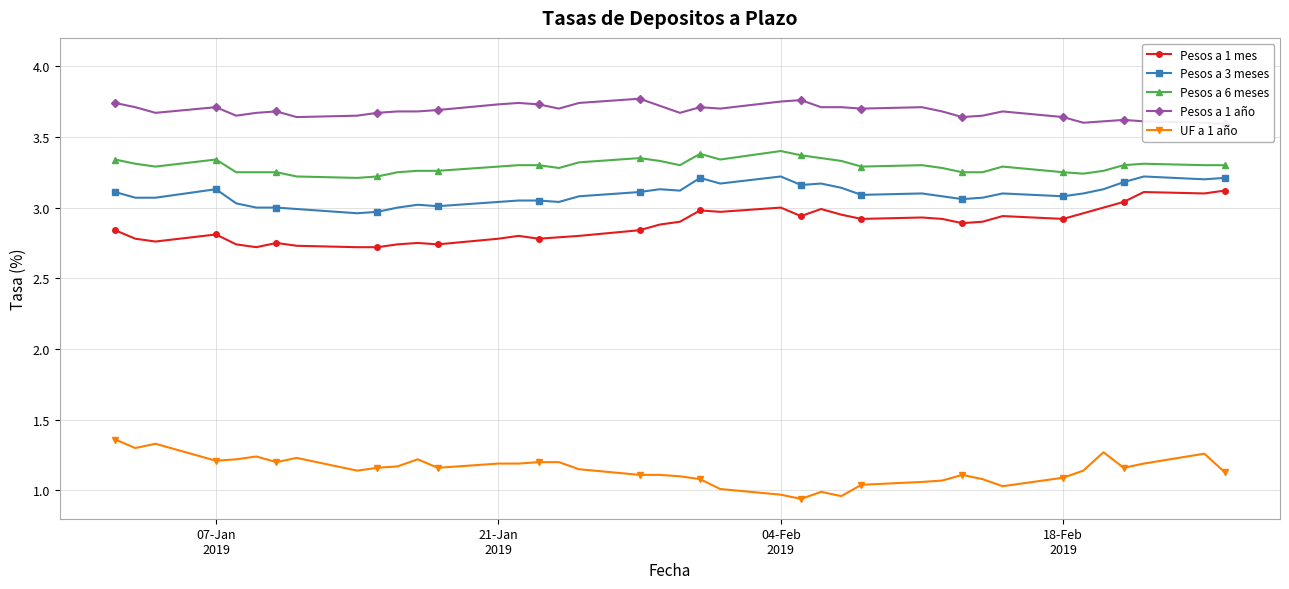

What is the average value of the Pesos a 1 año series?

3.7